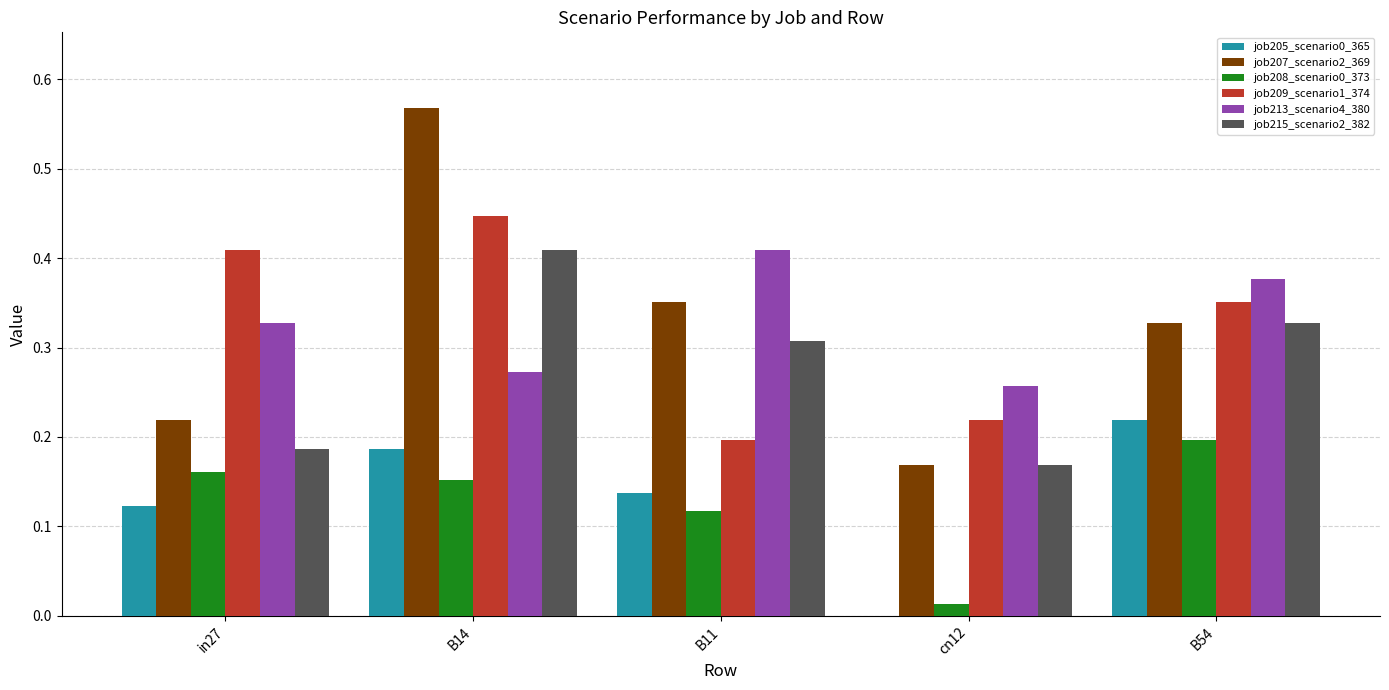

The job205_scenario0_365 series shows 0.2 at B14. True or false?

True